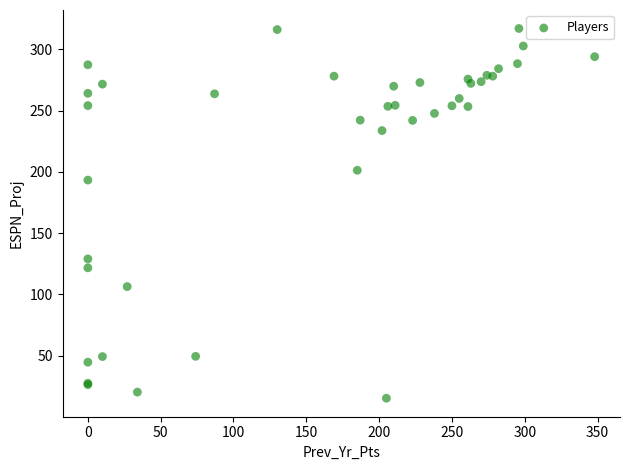

What Y value in the scatter plot is closest to 166?

193.3